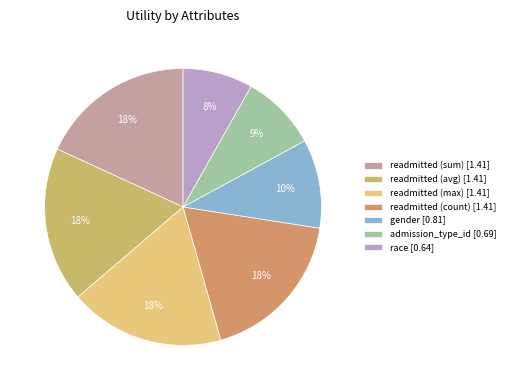

How many segments does this pie chart have?

7